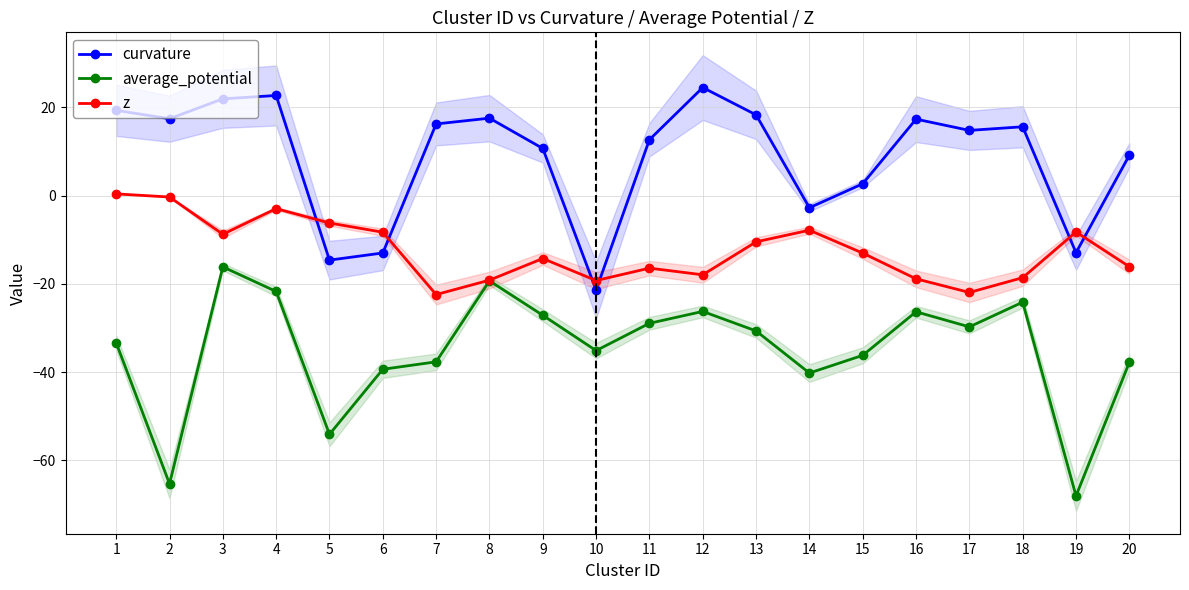

How many data points in average_potential are less than -30?

11